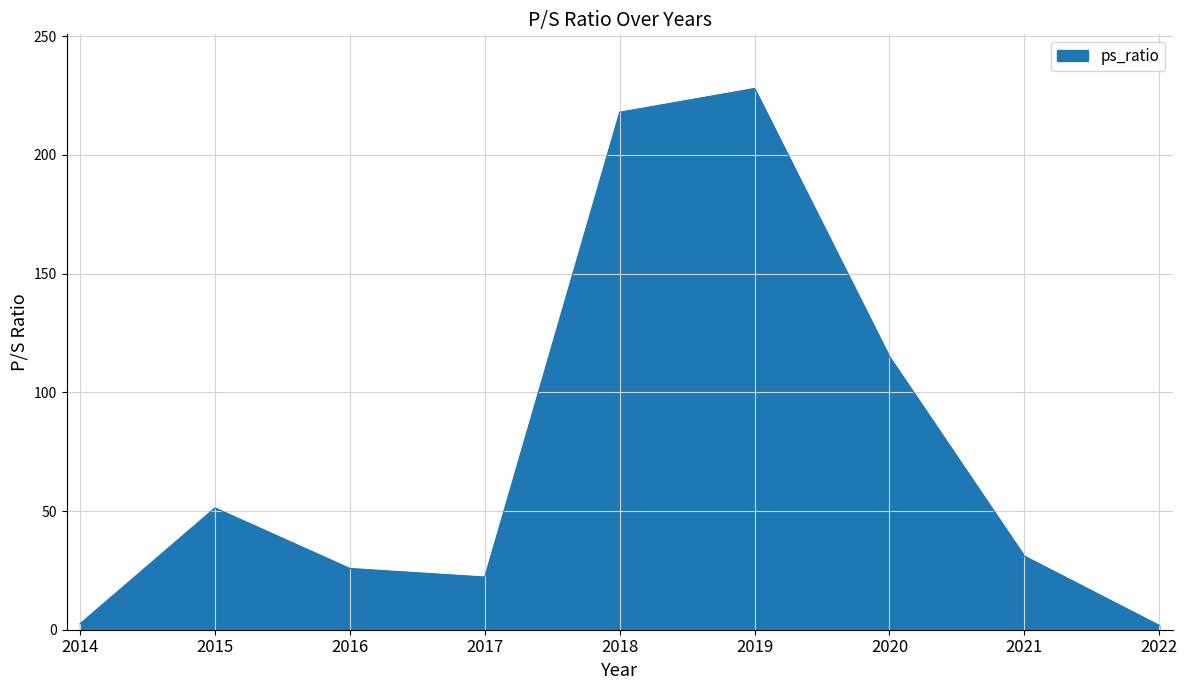

What is the sum of all values?

695.6